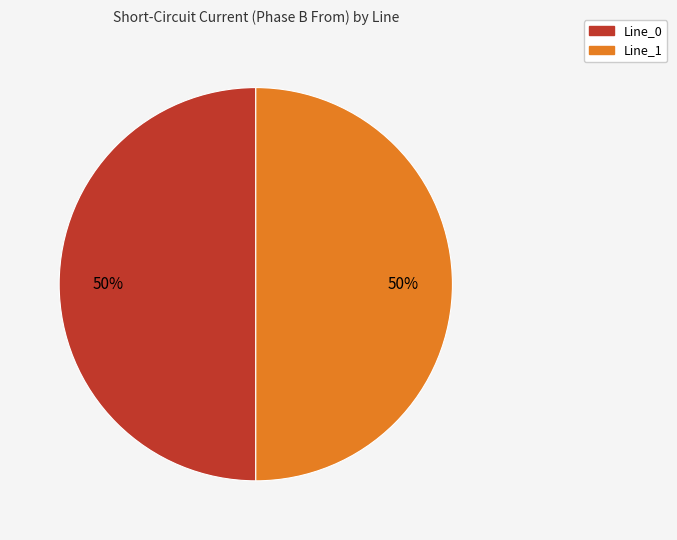

To the nearest percent, what is the average slice percentage?

50%